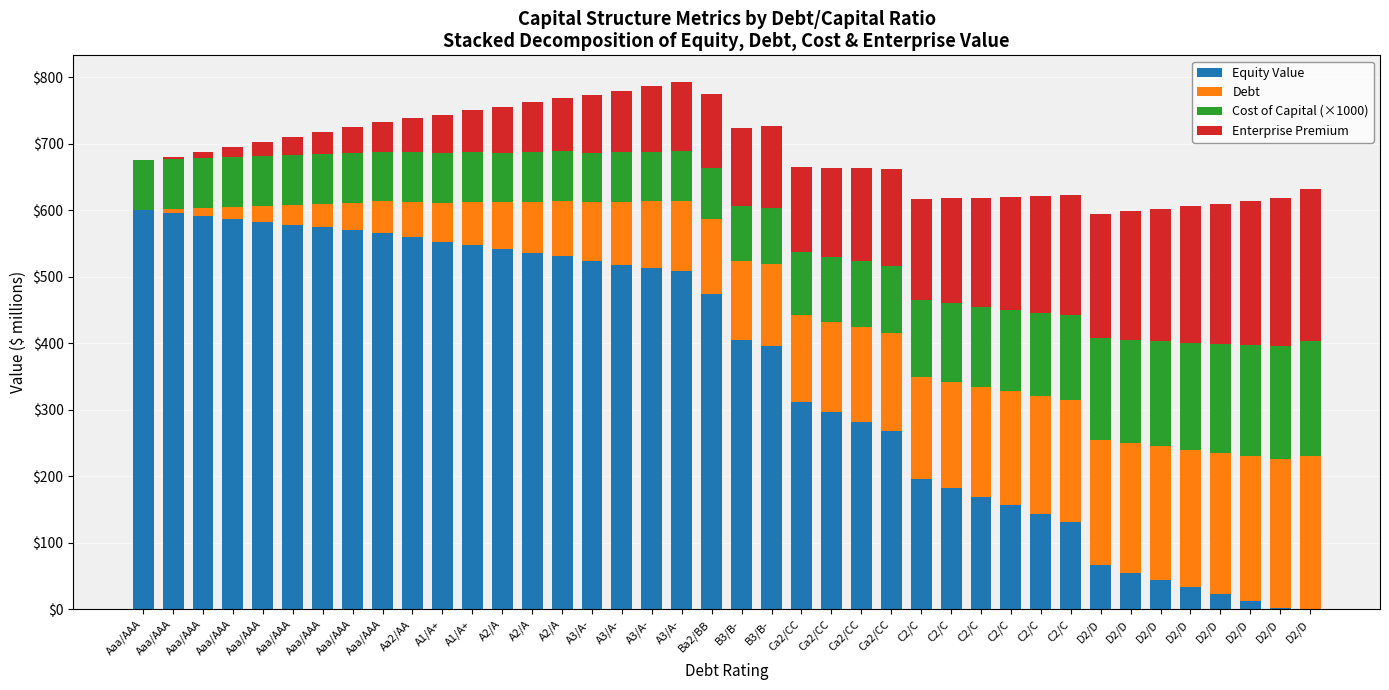

Rank the series by their maximum value, from lowest to highest.

Cost of Capital (×1000), Enterprise Premium, Debt, Equity Value